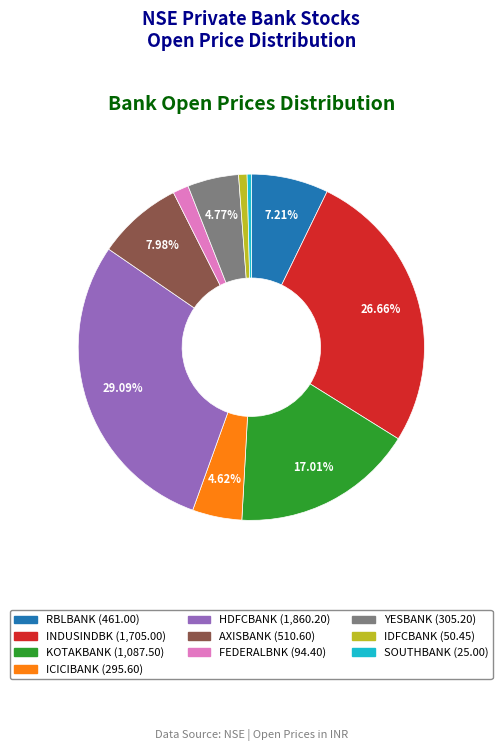

Does any single category account for the majority?

No